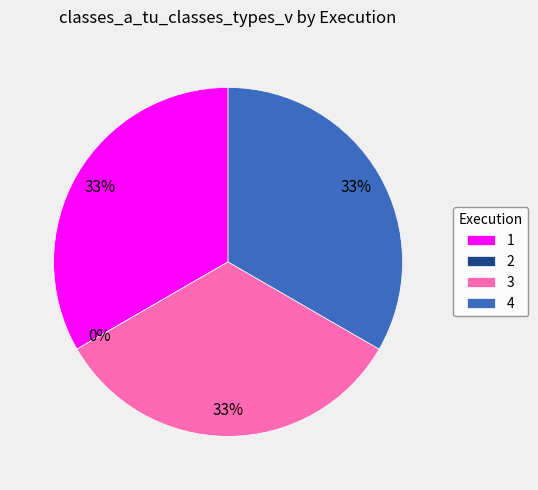

What is the largest slice in the pie chart?

1